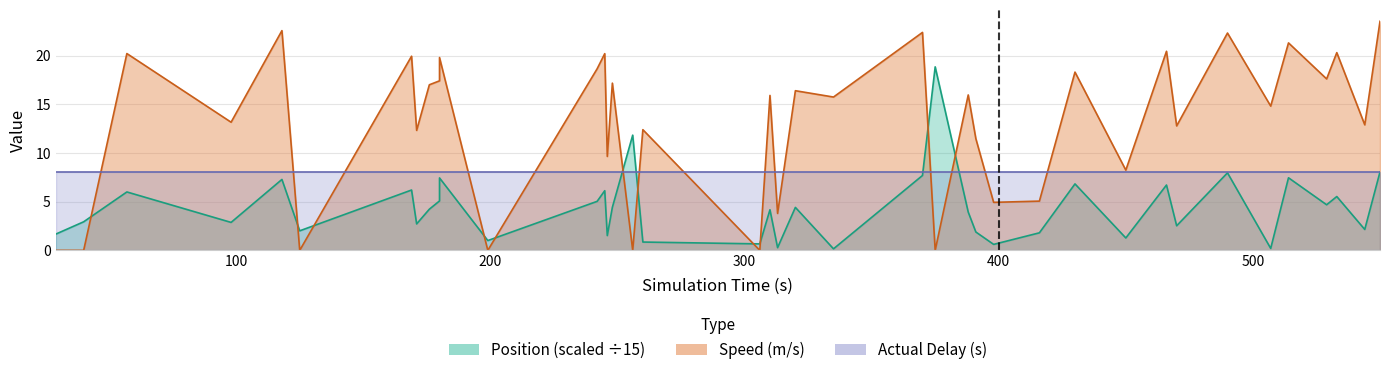

Does the chart display data point markers on the line(s)?

No